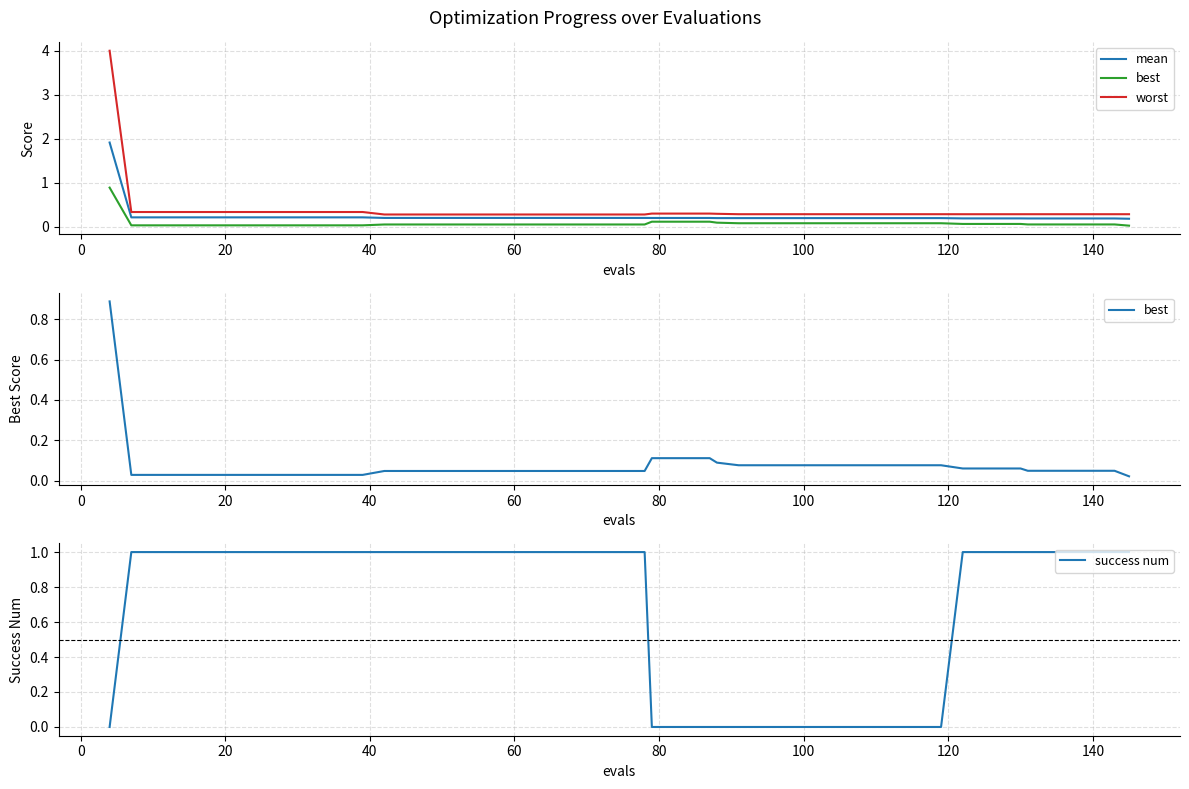

What is the highest value of the mean series?

1.9